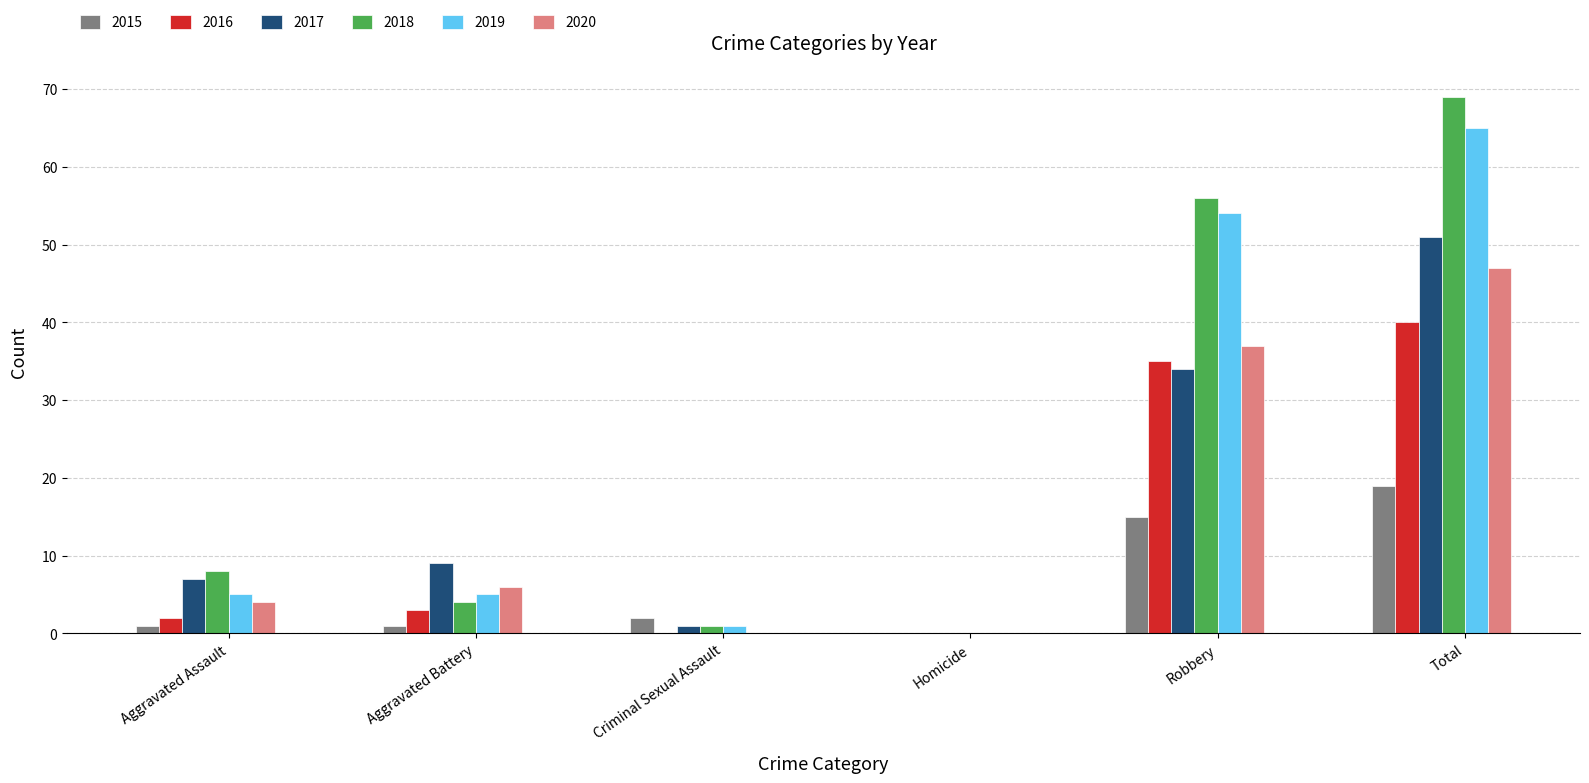

Which category has the highest value in the 2018 series?

Total